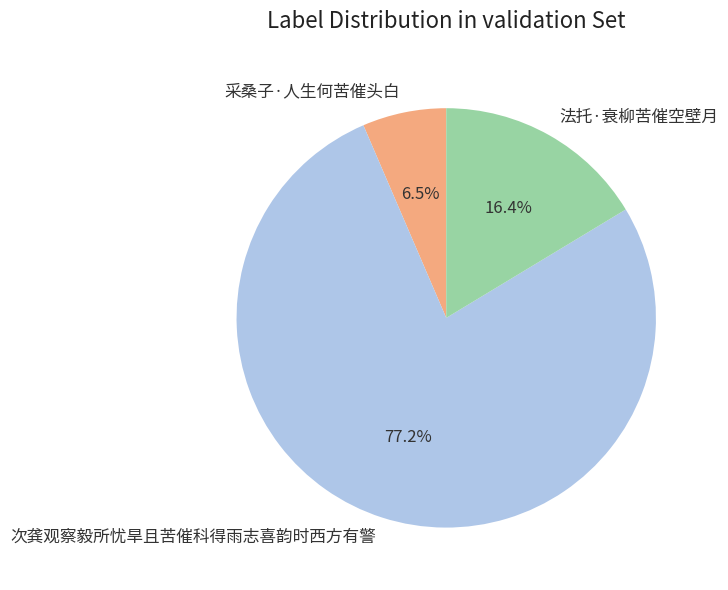

Approximately how many times larger is the value at 次龚观察毅所忧旱且苦催科得雨志喜韵时西方有警 compared to 法托·衰柳苦催空壁月?

4.7